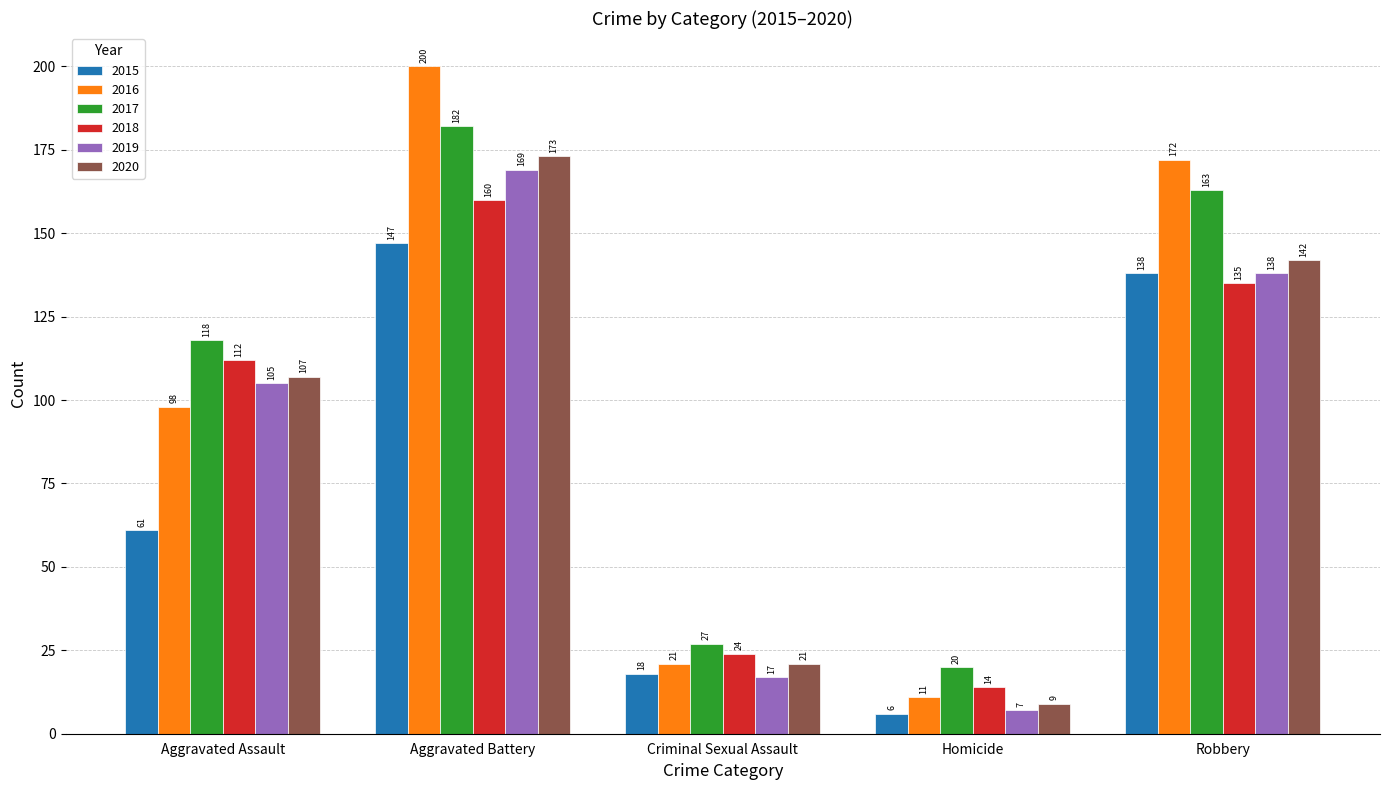

At Aggravated Battery, list the series in order from smallest to largest.

2015, 2018, 2019, 2020, 2017, 2016